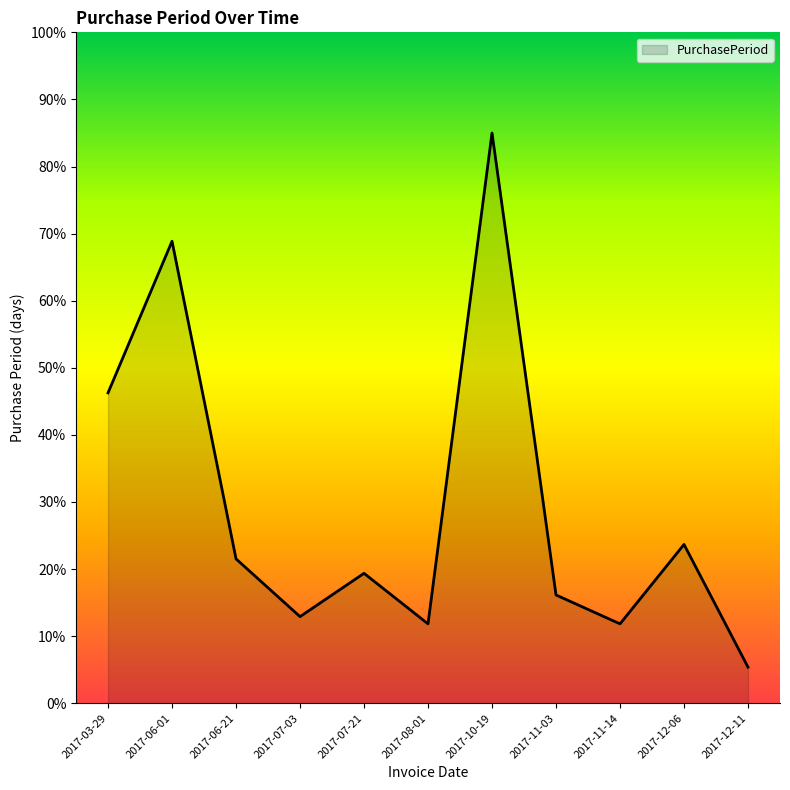

What position from the right is 2017-12-06?

2